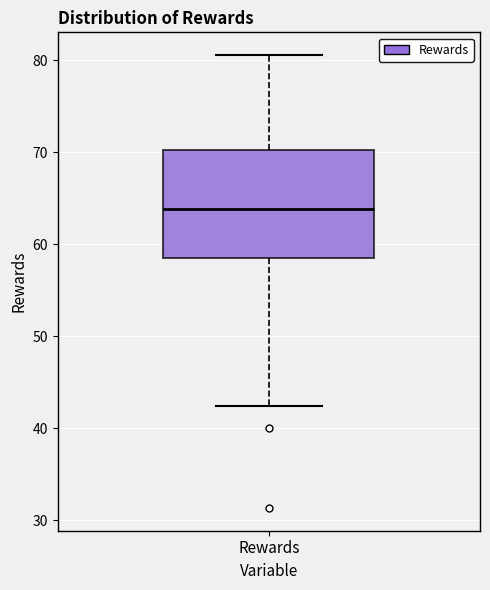

Where does the upper whisker of the box for Rewards end on the y-axis? The values are not printed on the chart, so give them approximately, as read against the axis.

81